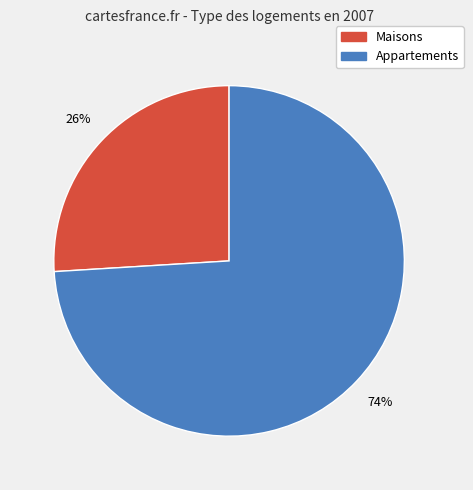

Is there a majority slice in this chart?

Yes